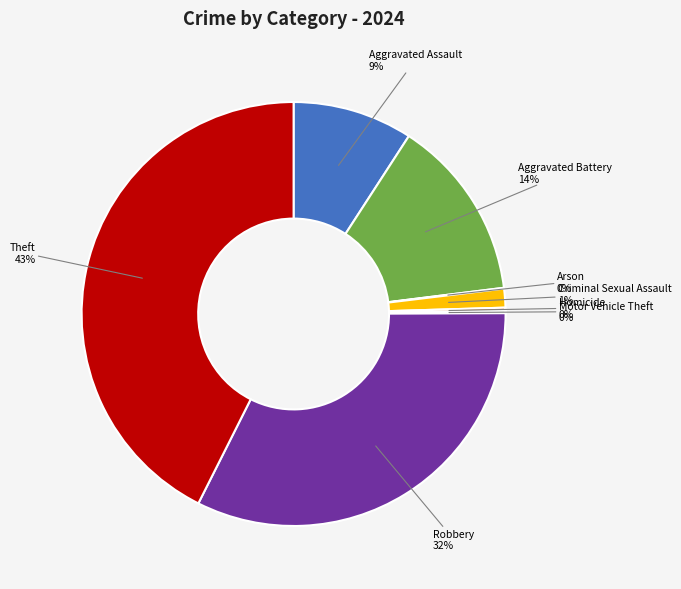

To the nearest percent, what is the average slice percentage?

12%